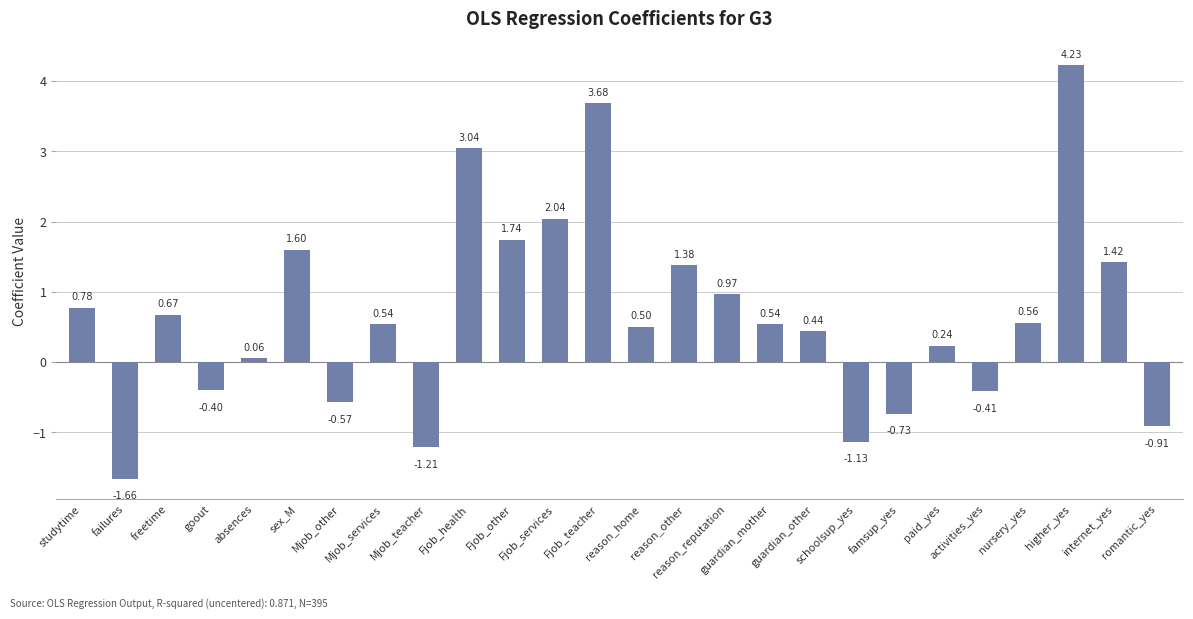

What is the difference between the second highest and second lowest values?

4.9